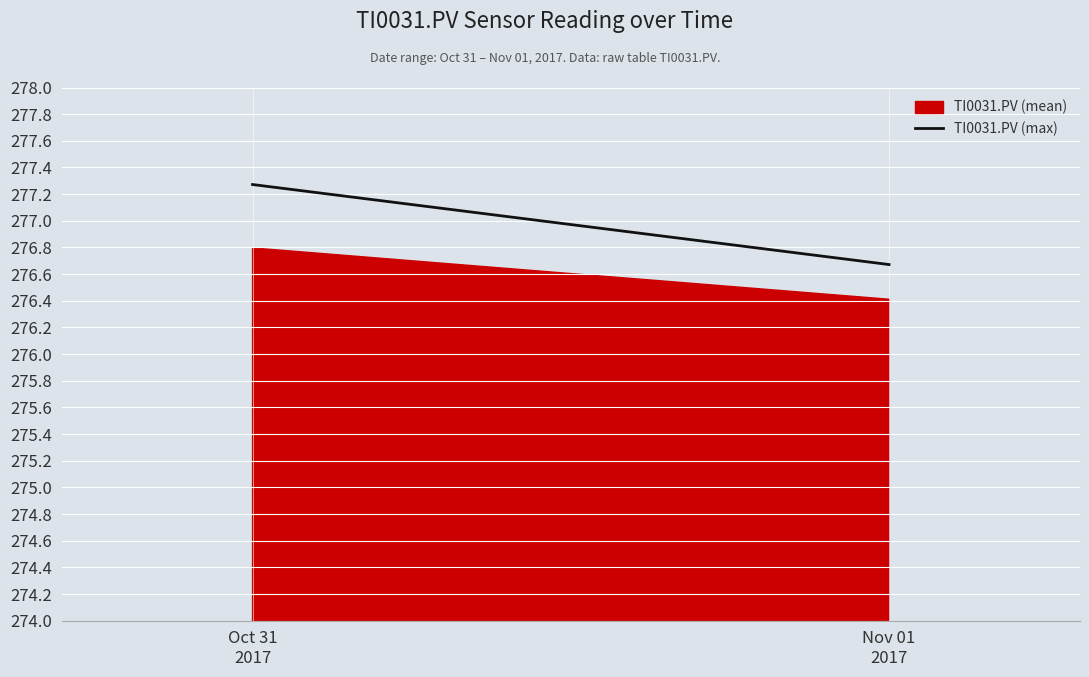

How many values are between 276 and 277?

2